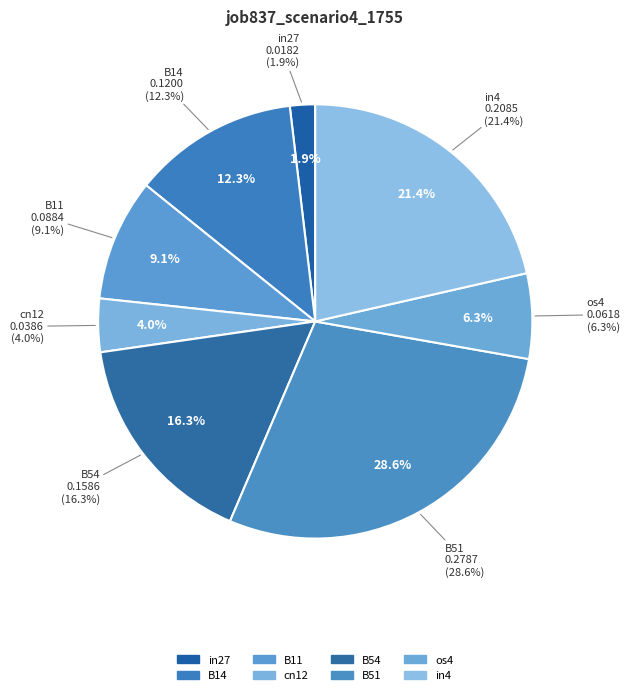

How much of the chart is everything except in4?

78.6%